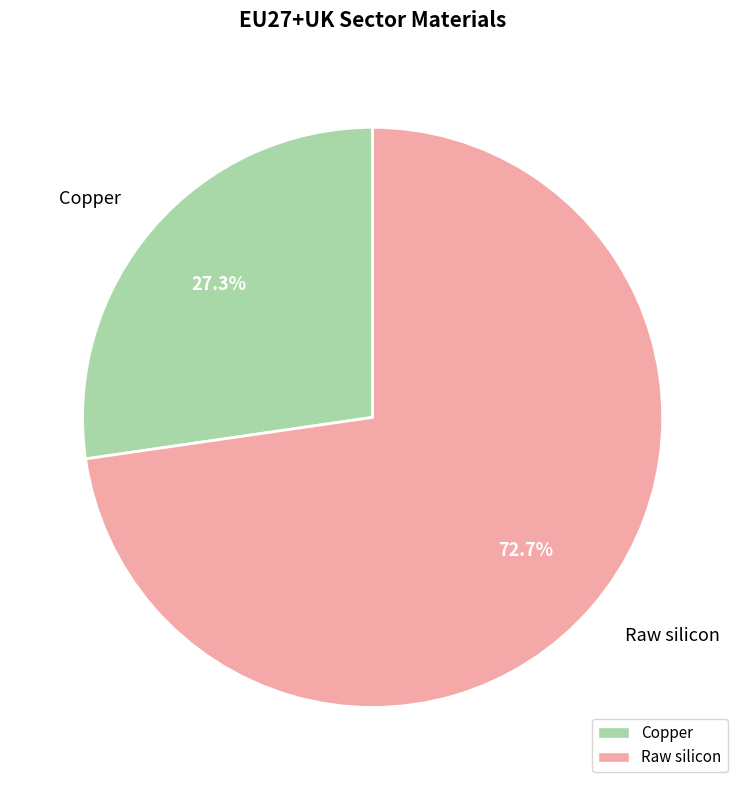

What percentage is the Raw silicon slice, to the nearest percent?

73%